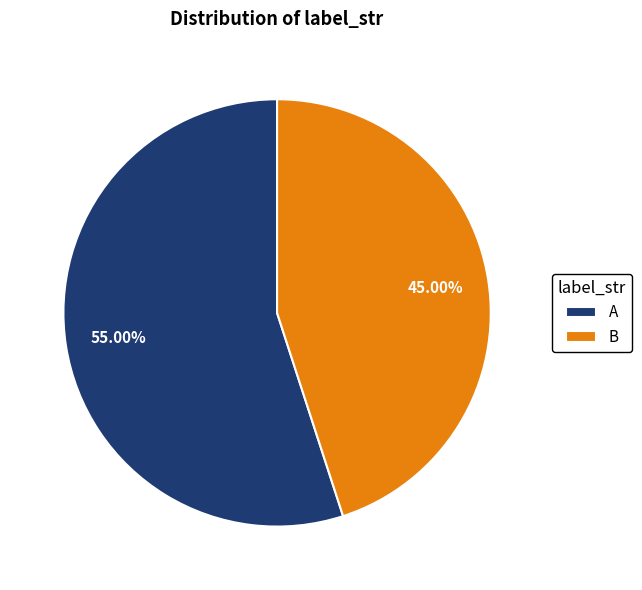

Combined, do A and B account for over 50%?

Yes